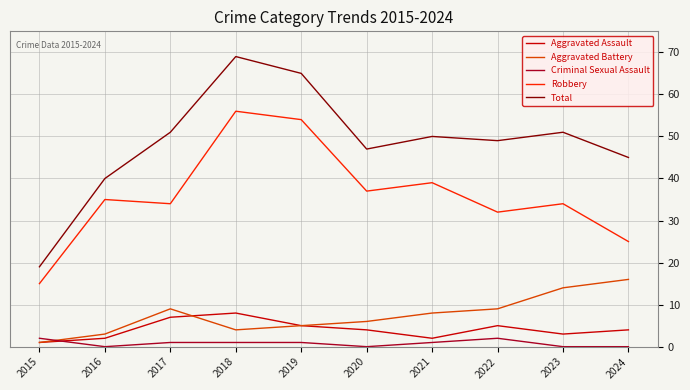

What is the greatest value displayed?

69